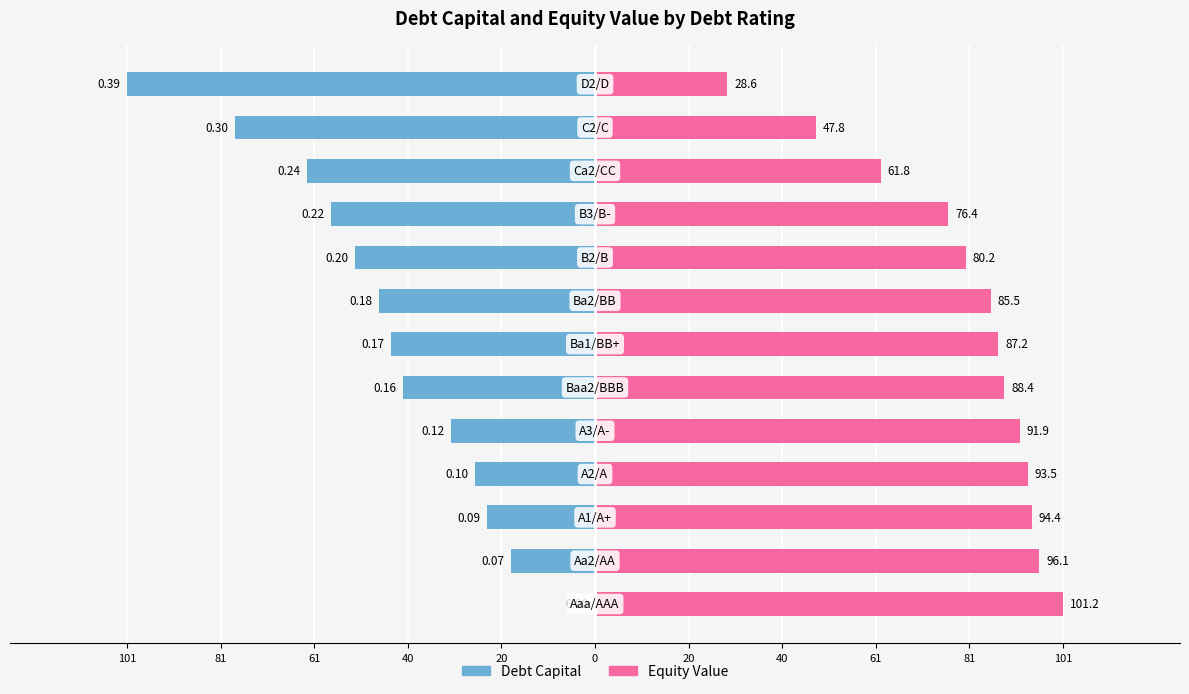

At how many categories does at least one series exceed 11?

13